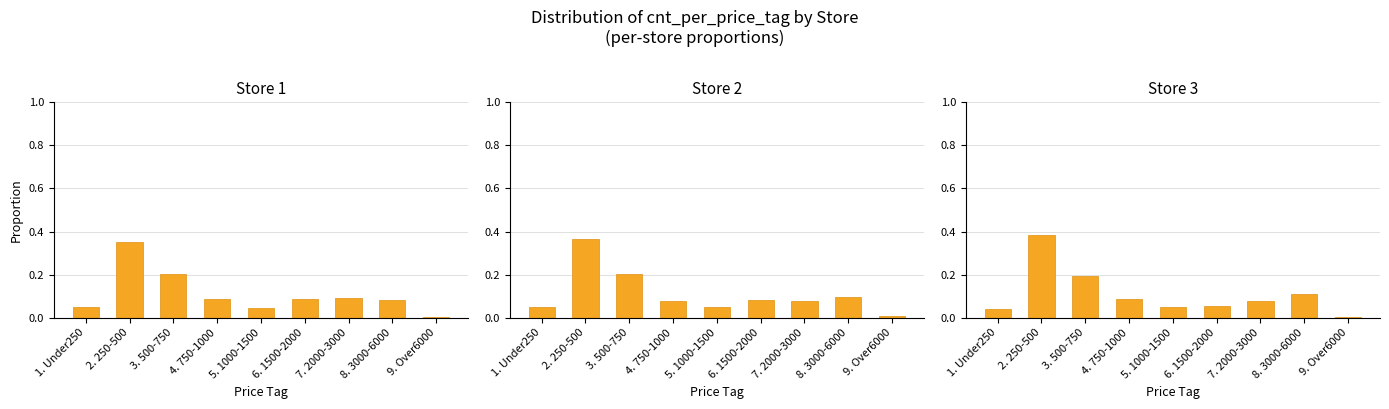

Reading left to right, what are all the values shown in this chart?

Store 1: 1. Under250=0.0	2. 250-500=0.4	3. 500-750=0.2	4. 750-1000=0.1	5. 1000-1500=0.0	6. 1500-2000=0.1	7. 2000-3000=0.1	8. 3000-6000=0.1	9. Over6000=0.0
Store 2: 1. Under250=0.0	2. 250-500=0.4	3. 500-750=0.2	4. 750-1000=0.1	5. 1000-1500=0.0	6. 1500-2000=0.1	7. 2000-3000=0.1	8. 3000-6000=0.1	9. Over6000=0.0
Store 3: 1. Under250=0.0	2. 250-500=0.4	3. 500-750=0.2	4. 750-1000=0.1	5. 1000-1500=0.0	6. 1500-2000=0.1	7. 2000-3000=0.1	8. 3000-6000=0.1	9. Over6000=0.0